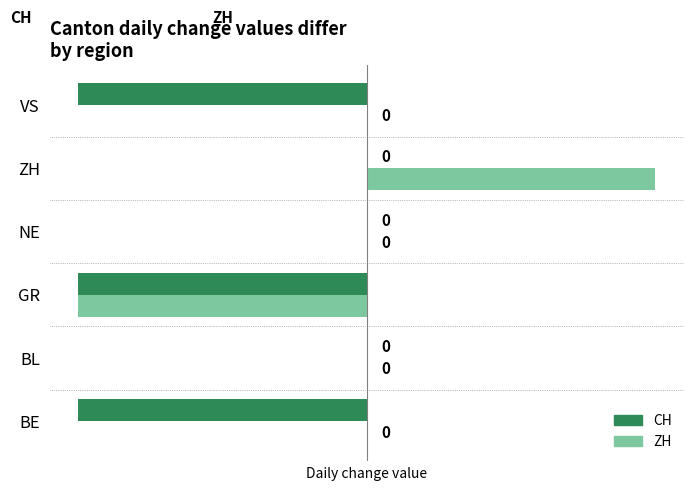

Count the number of data series in this chart.

2